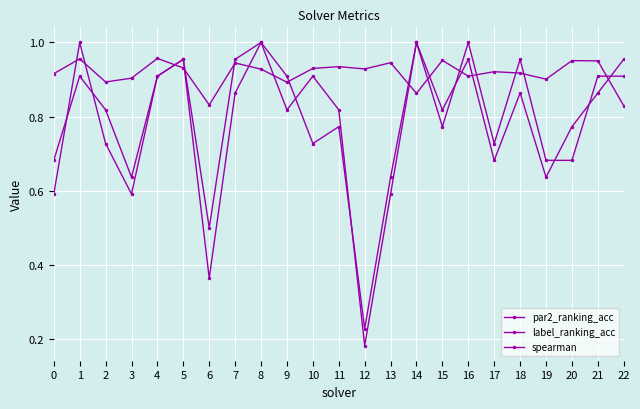

How many lines are shown in the chart?

3